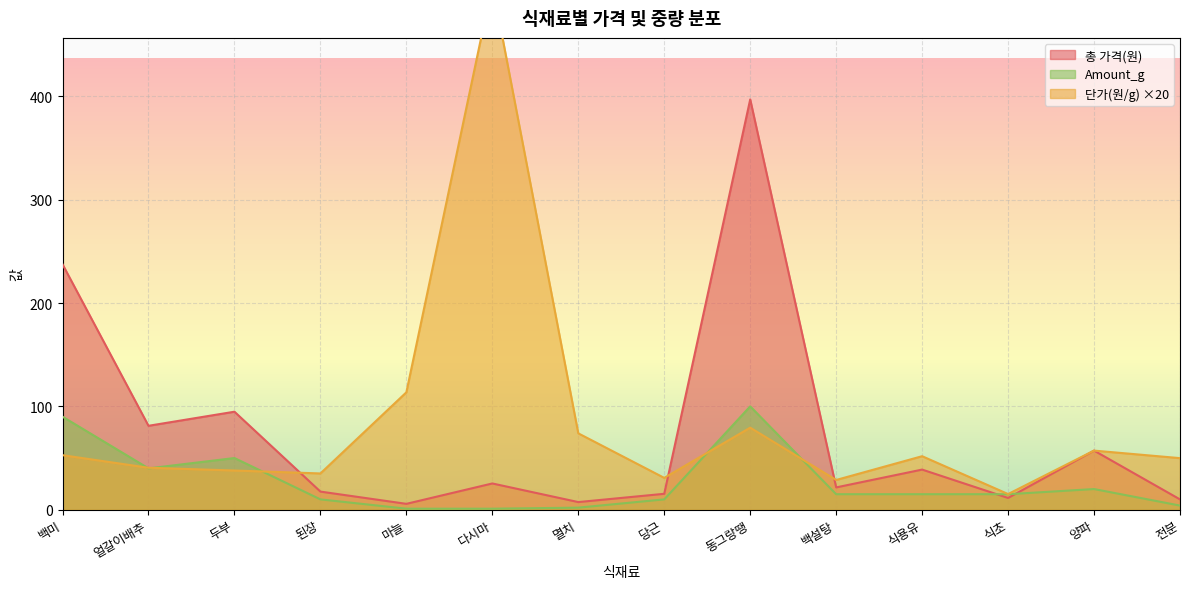

Rank the series at 백설탕 from highest to lowest value.

단가(원/g), 총 가격(원), Amount_g